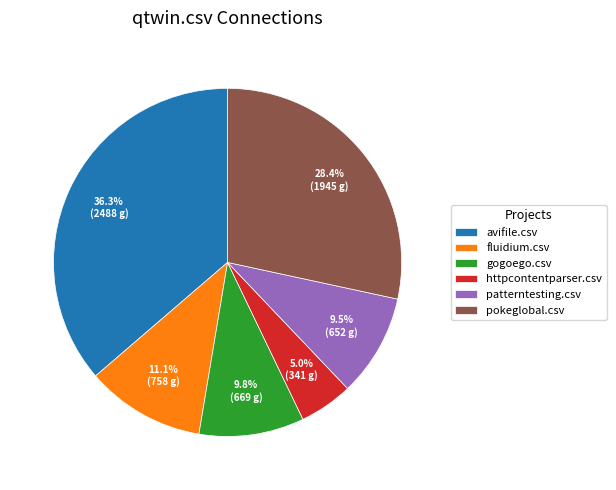

To the nearest percent, what is the difference between the fluidium.csv and gogoego.csv slice percentages?

1%